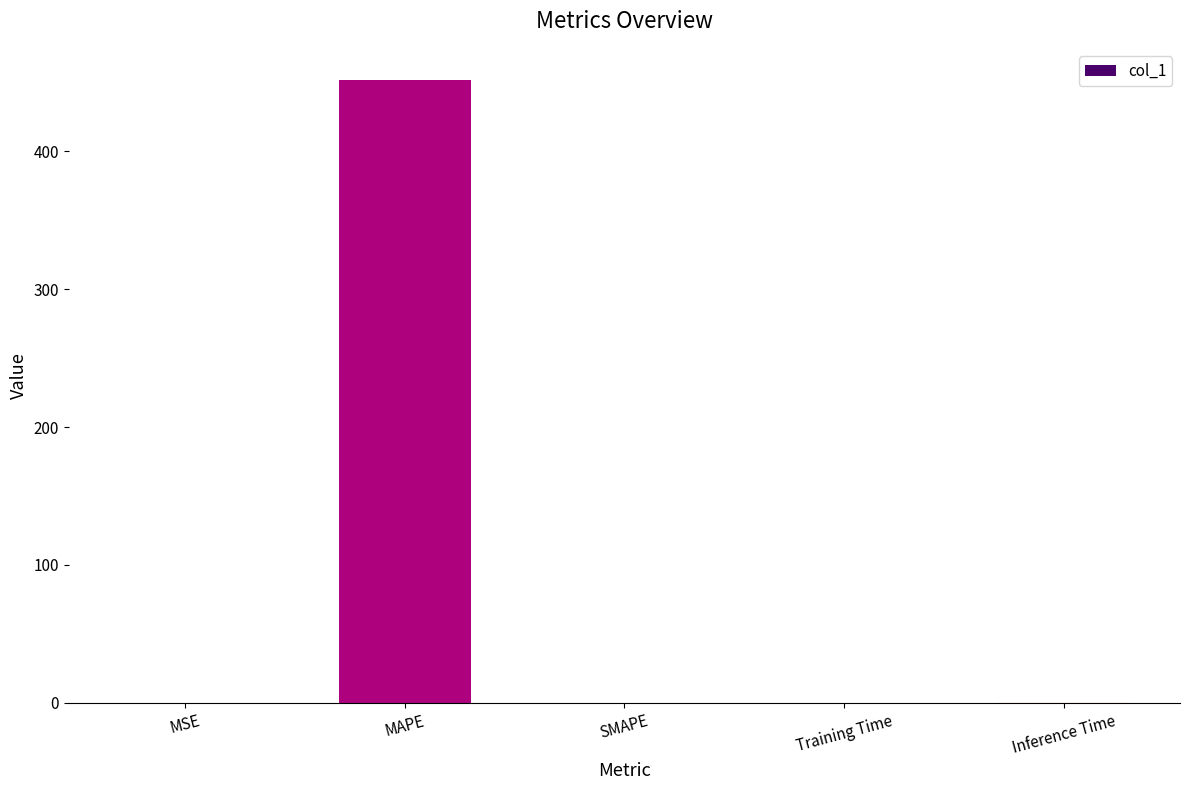

Are the bars grouped side by side (vs. stacked)?

No